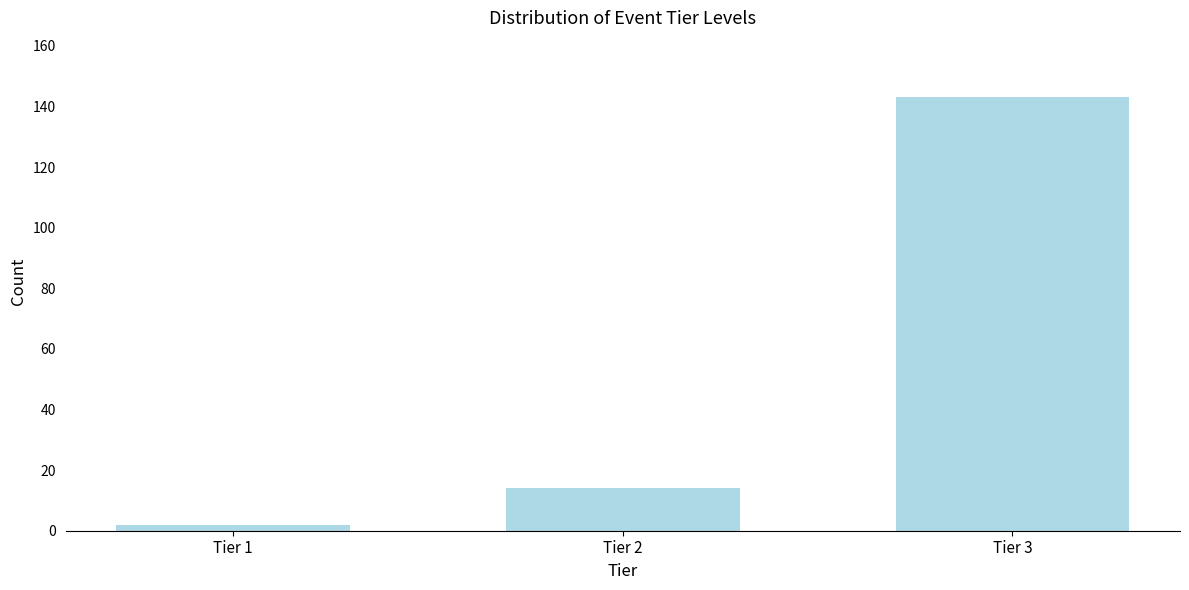

Reading right to left, transcribe all the data shown in this chart.

Tier 3=143	Tier 2=14	Tier 1=2